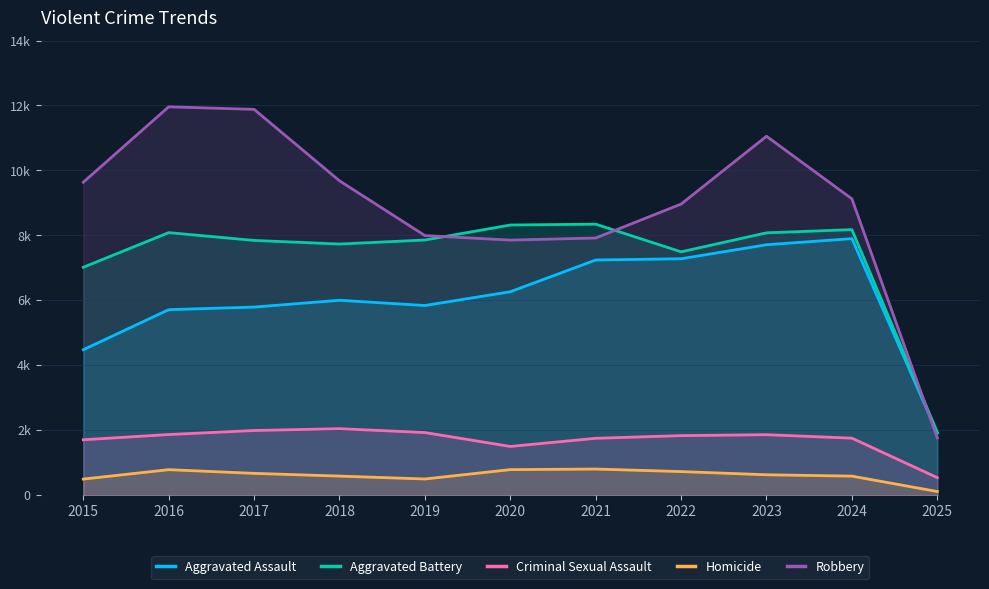

Is it true that Homicide equals 240 at 2024?

False